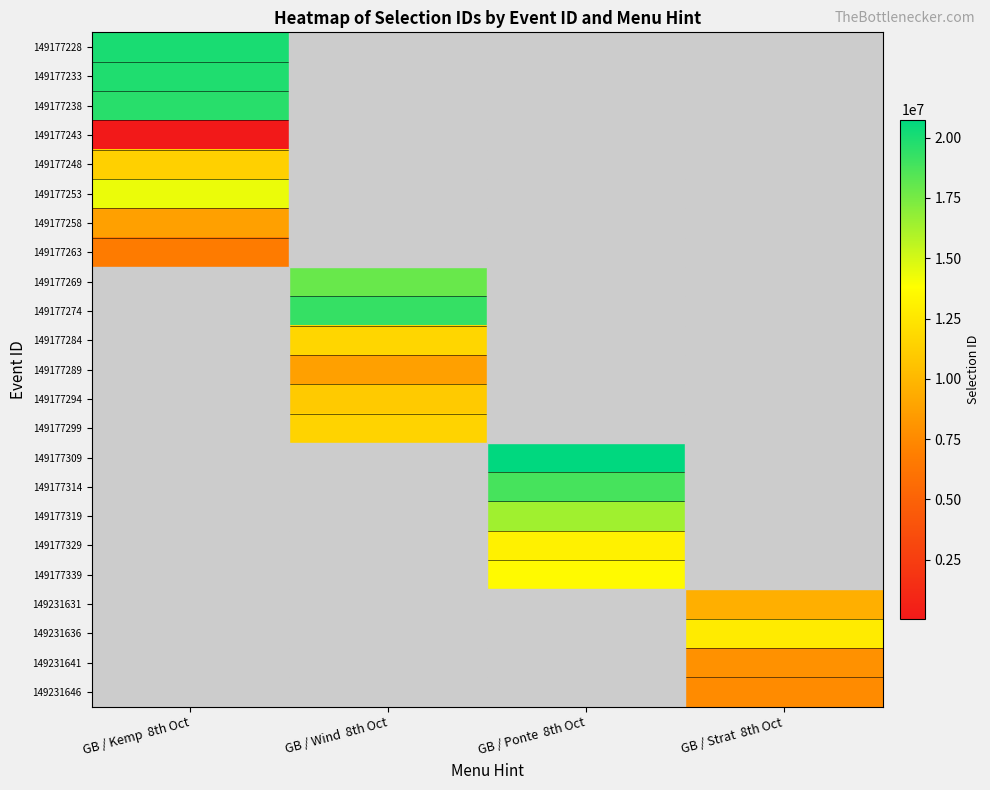

At how many categories does at least one series exceed 2881292?

4